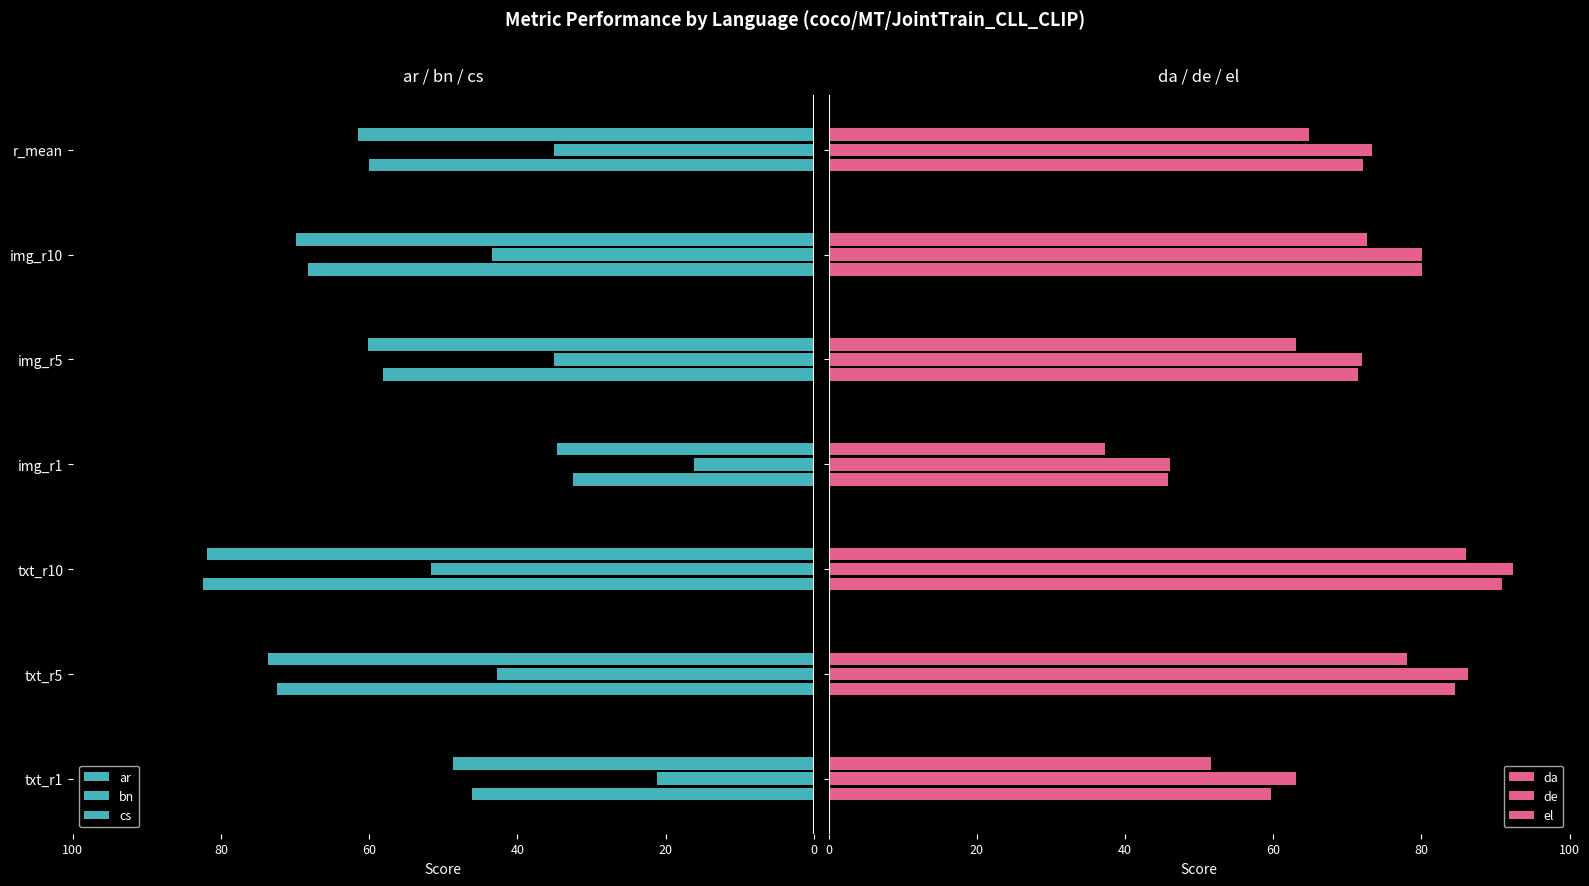

How many data points in da are less than 72?

3